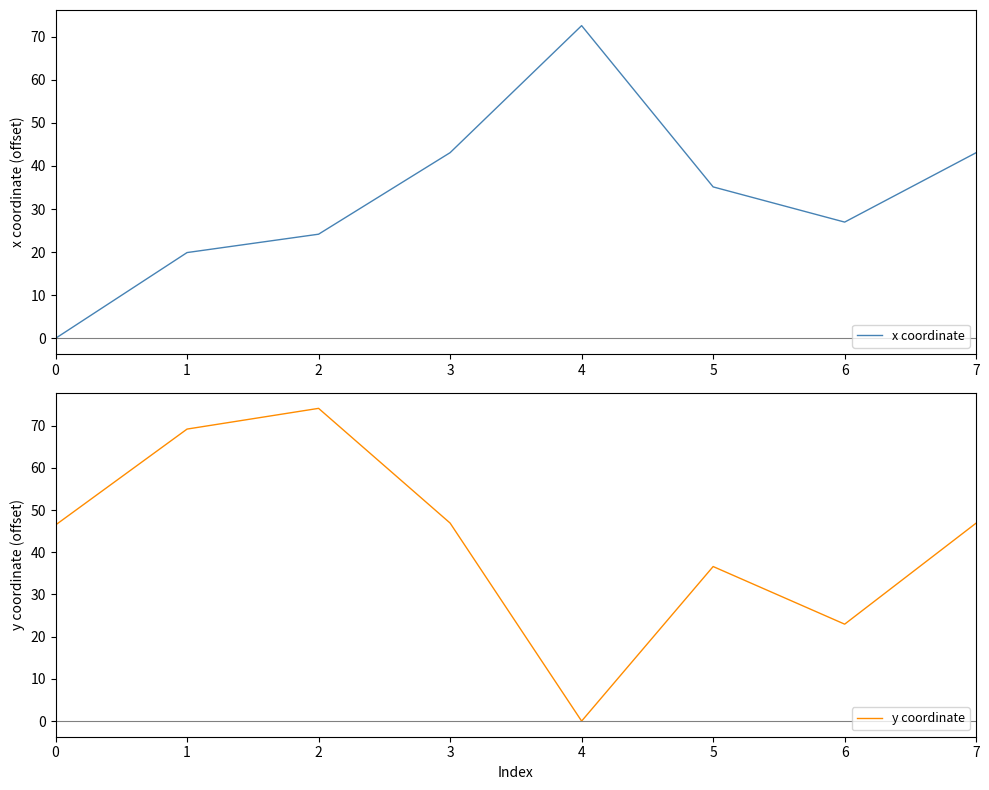

Reading left to right, transcribe all the data shown in this chart.

x coordinate: 0.0	19.9	24.2	43.1	72.5	35.1	27.0	43.1
y coordinate: 46.5	69.2	74.1	46.9	0.0	36.6	23.0	46.9